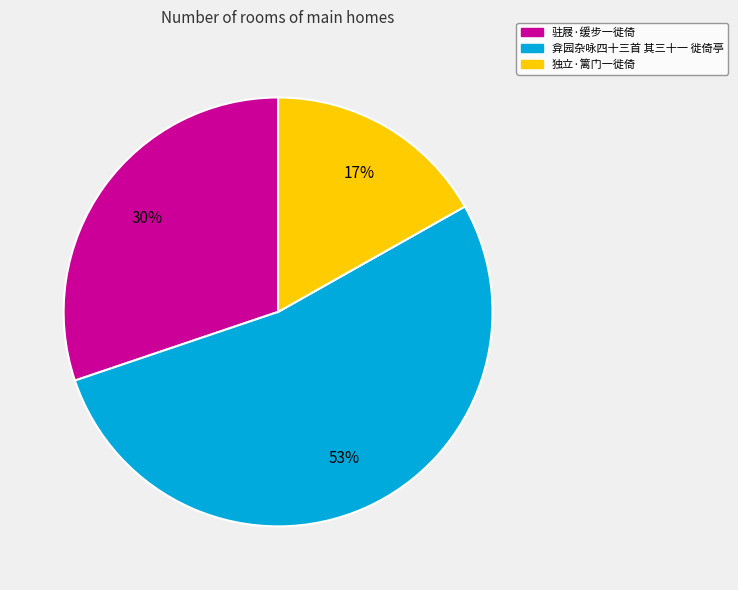

The 独立·篱门一徙倚 slice represents 5% of the pie. True or false?

False